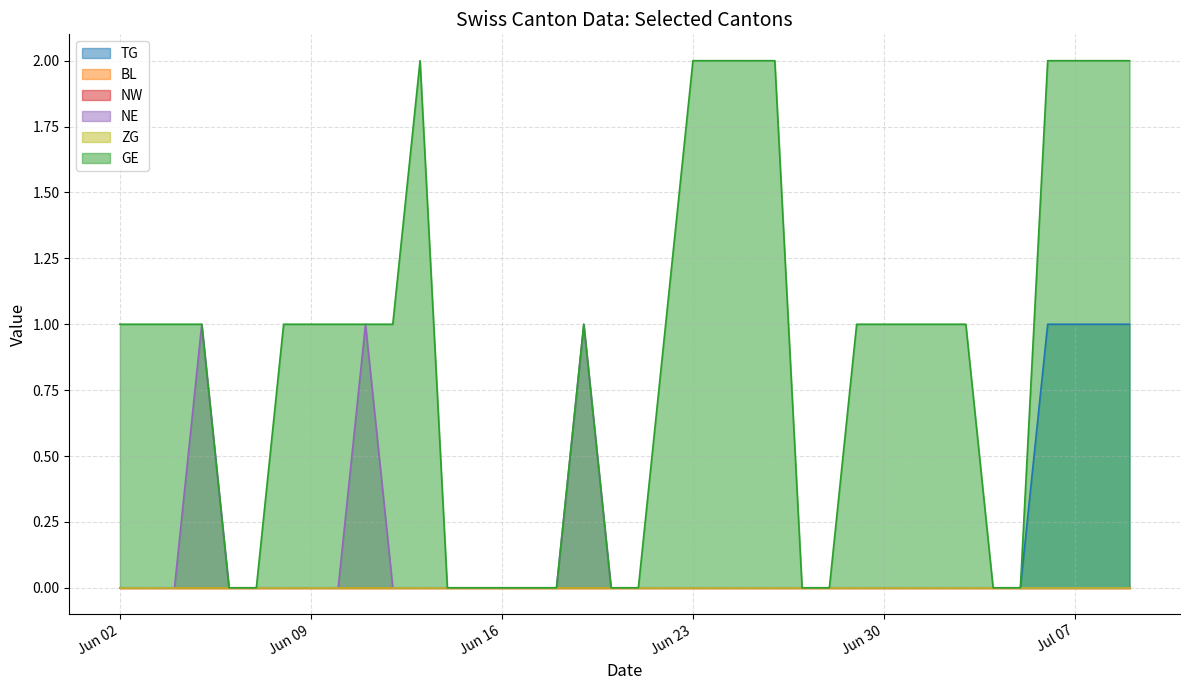

True or false: GE and NE cross at least once.

False